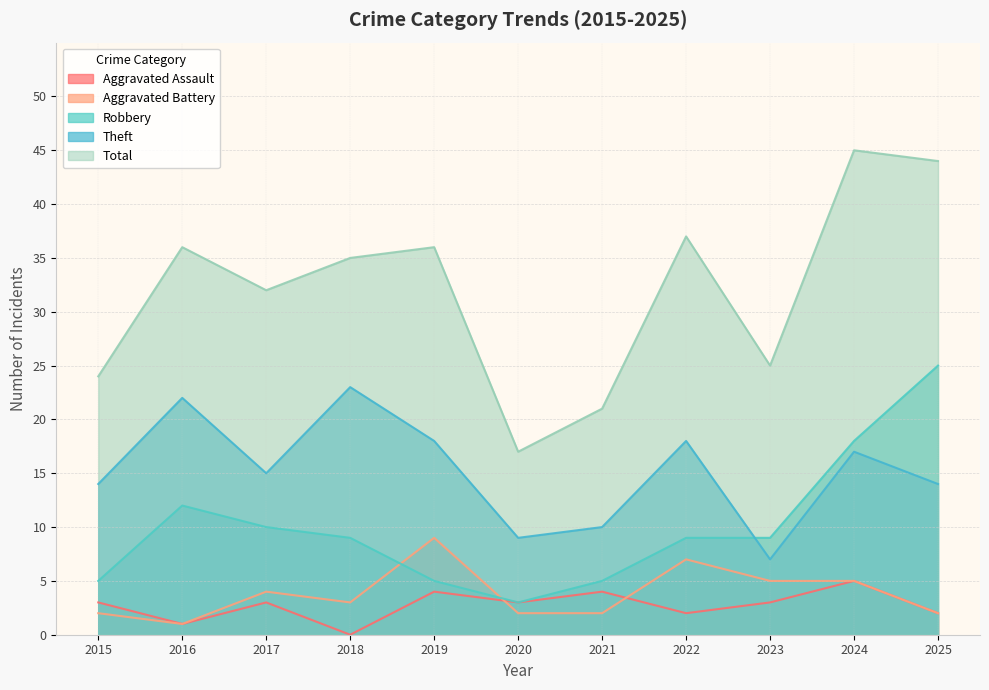

Which series has the largest total across all categories?

Total